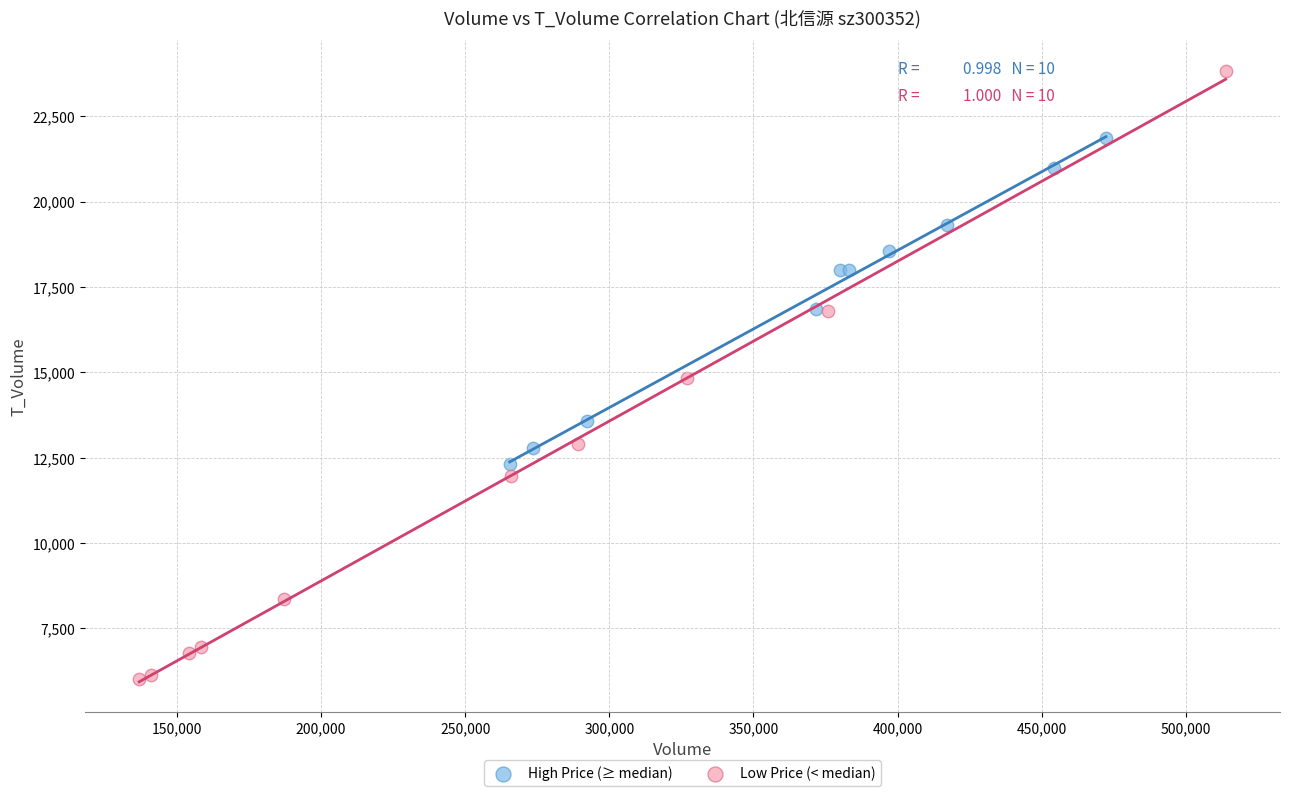

Which series contains the lowest Y value?

Low Price (< median)